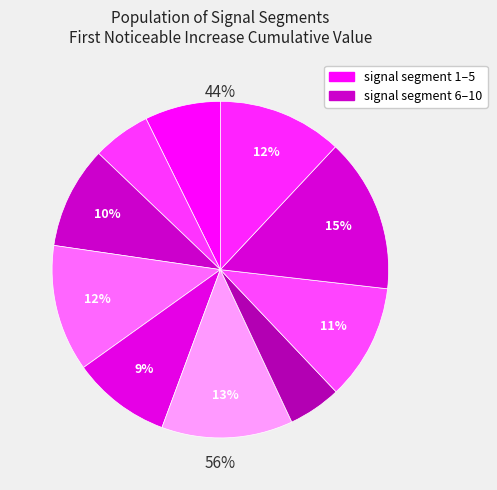

Count the number of slices in the pie.

10